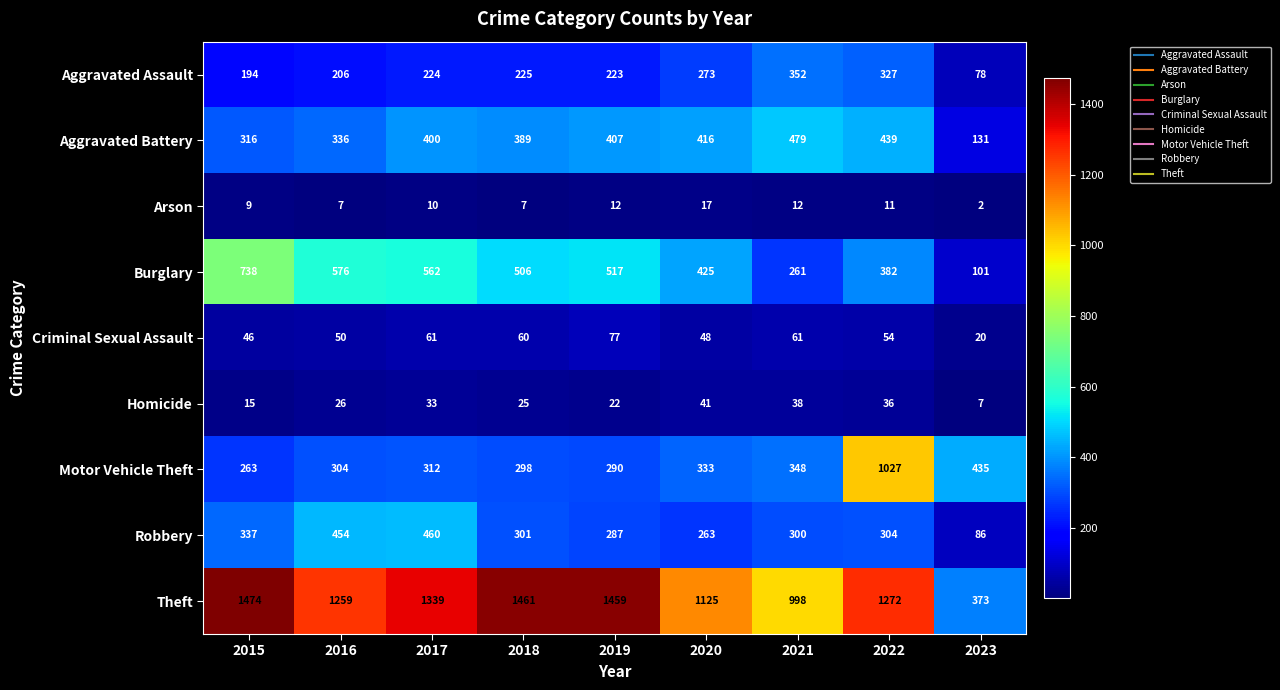

Is it true that Criminal Sexual Assault equals 46 at 2015?

True